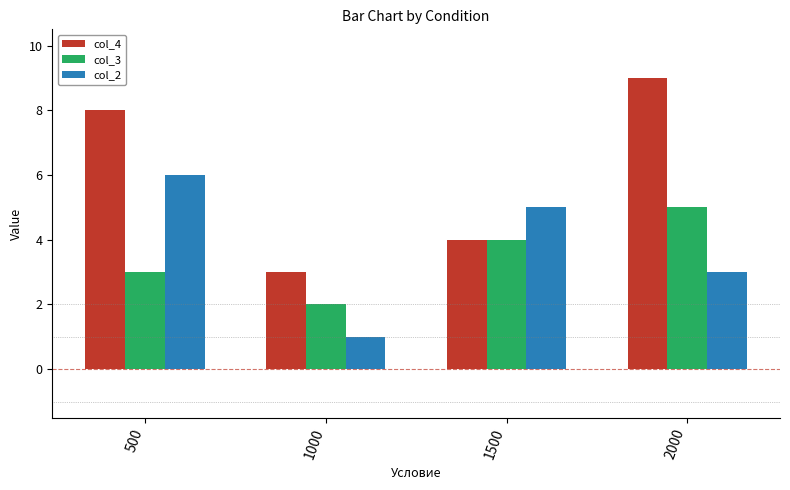

Read the col_4 value at 1500.

4